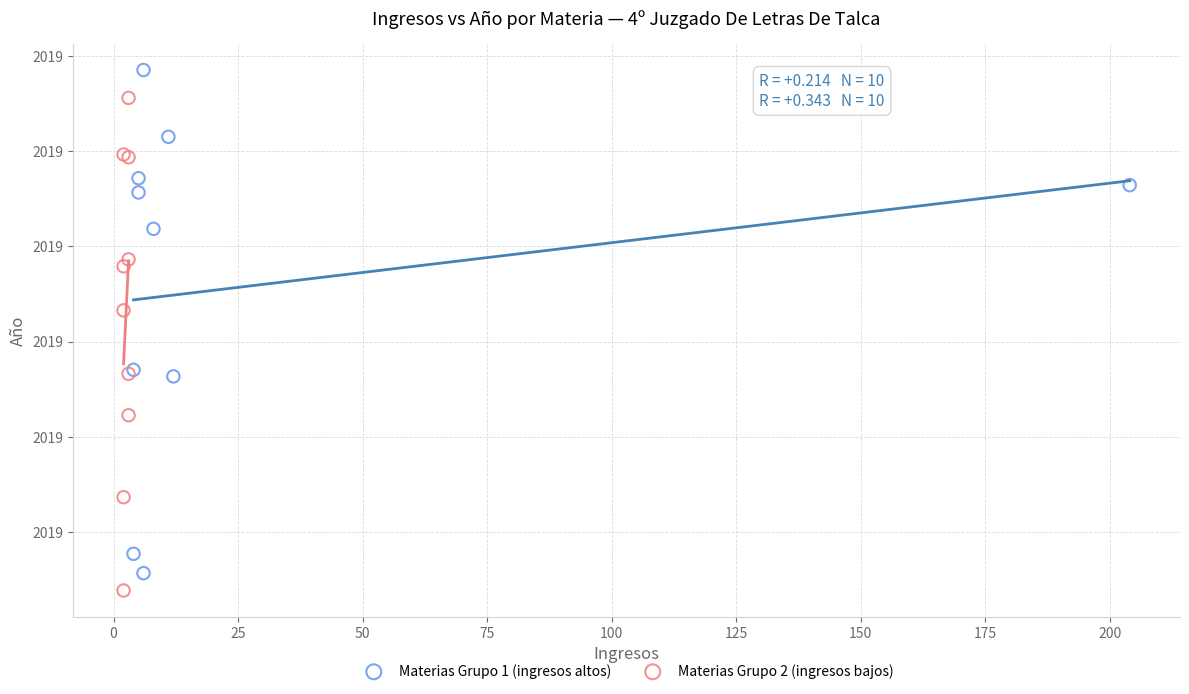

Which series has the largest Y range (max minus min)?

Materias Grupo 1 (ingresos altos)